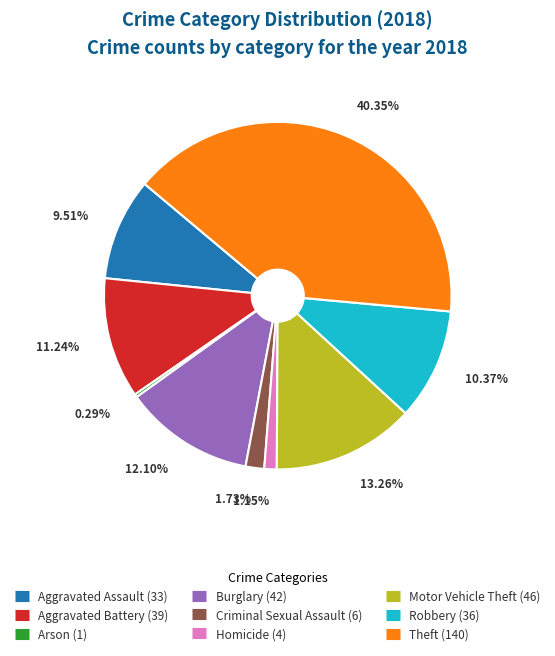

What percentage is the Motor Vehicle Theft slice, to the nearest percent?

13%